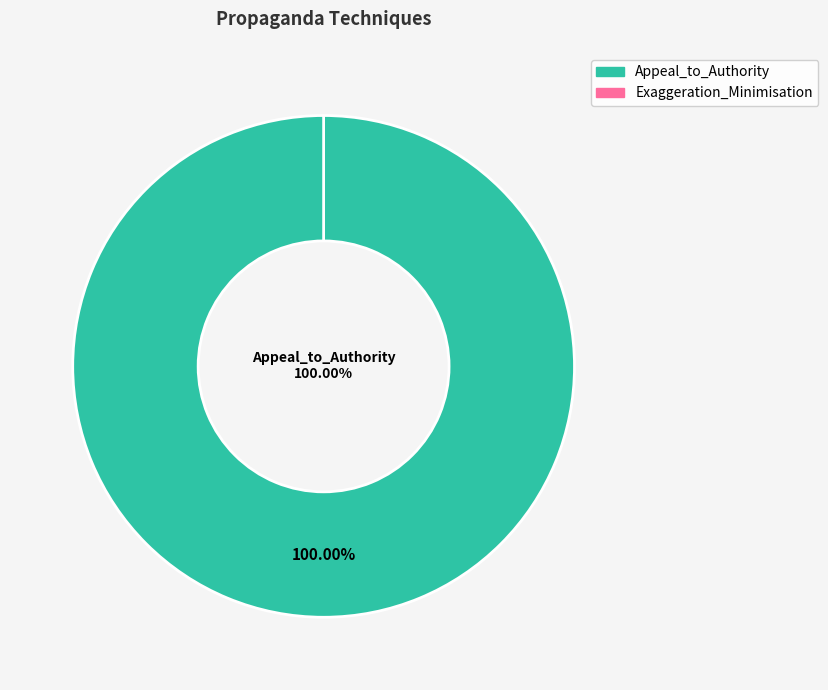

To the nearest percent, what is the average slice percentage?

50%